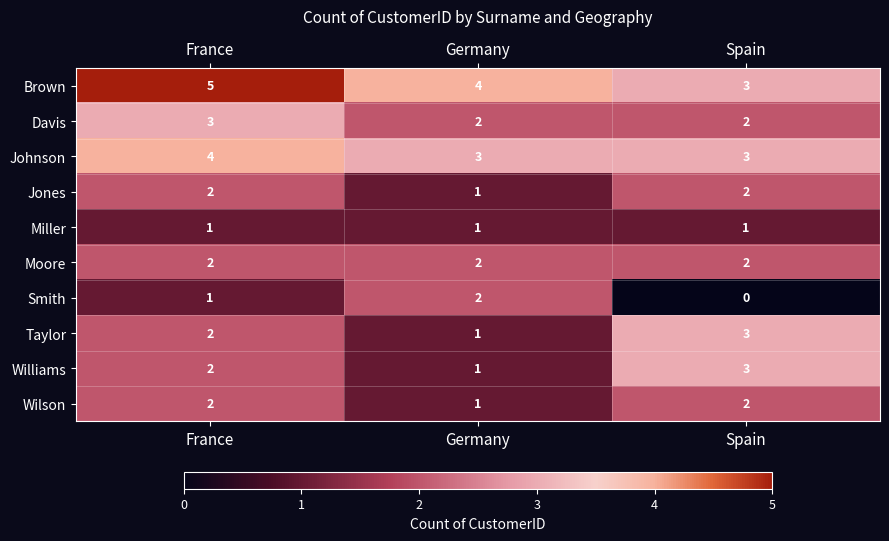

What is the difference between the highest and lowest values at France?

4